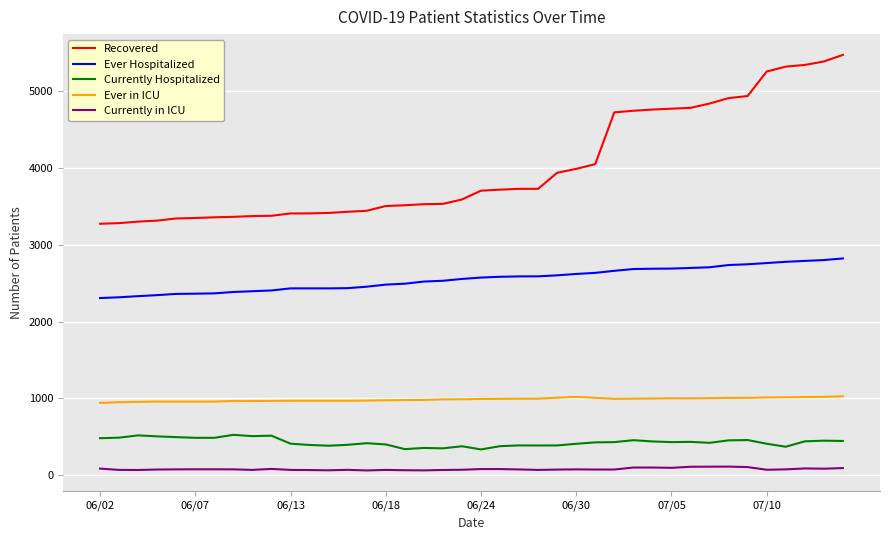

What is the difference between the second highest and second lowest values in the Recovered series?

2106